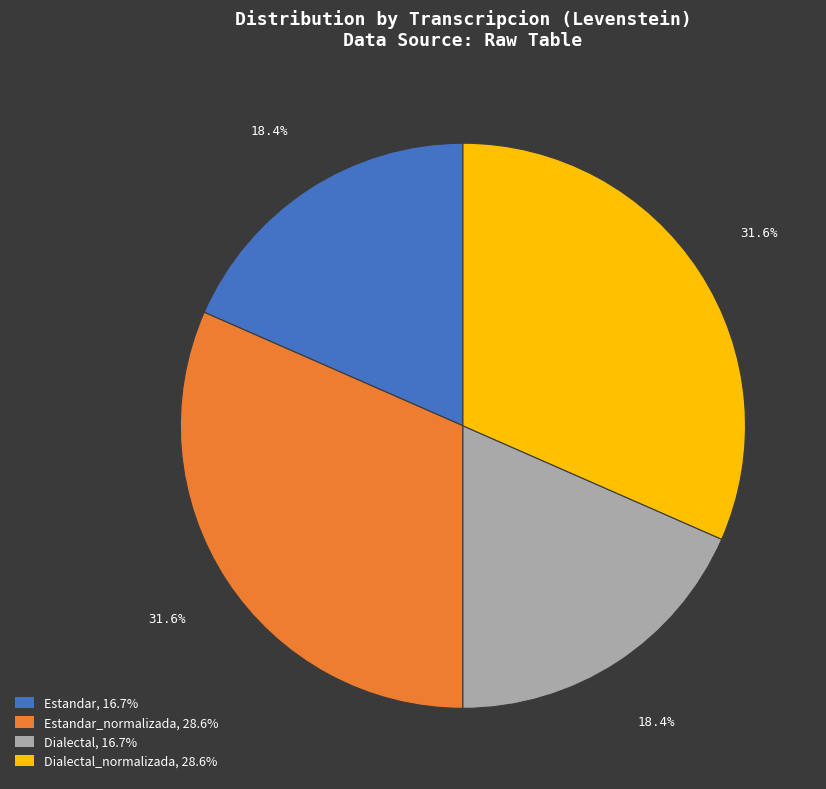

What is the ratio of the value at Estandar_normalizada, 28.6% to the value at Dialectal_normalizada, 28.6%?

1.0